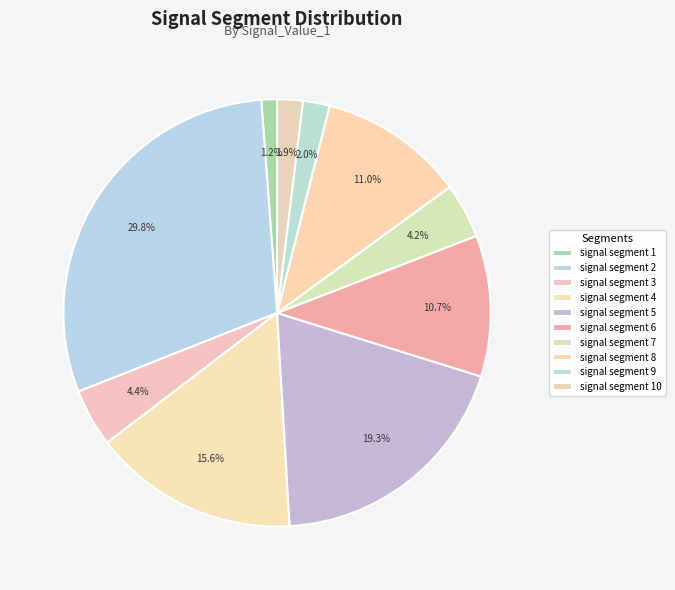

To the nearest percent, what is the difference between the largest and smallest slice percentages?

29%